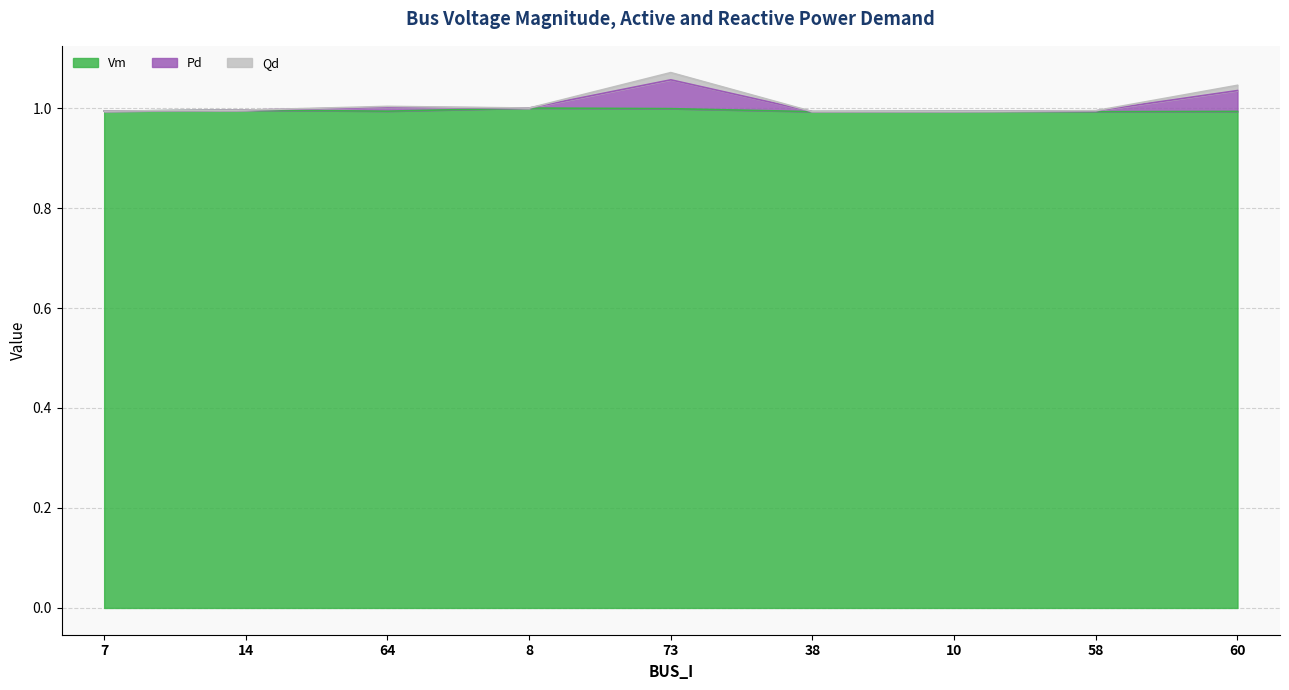

Is it true that Qd equals 1.0 at 10?

True